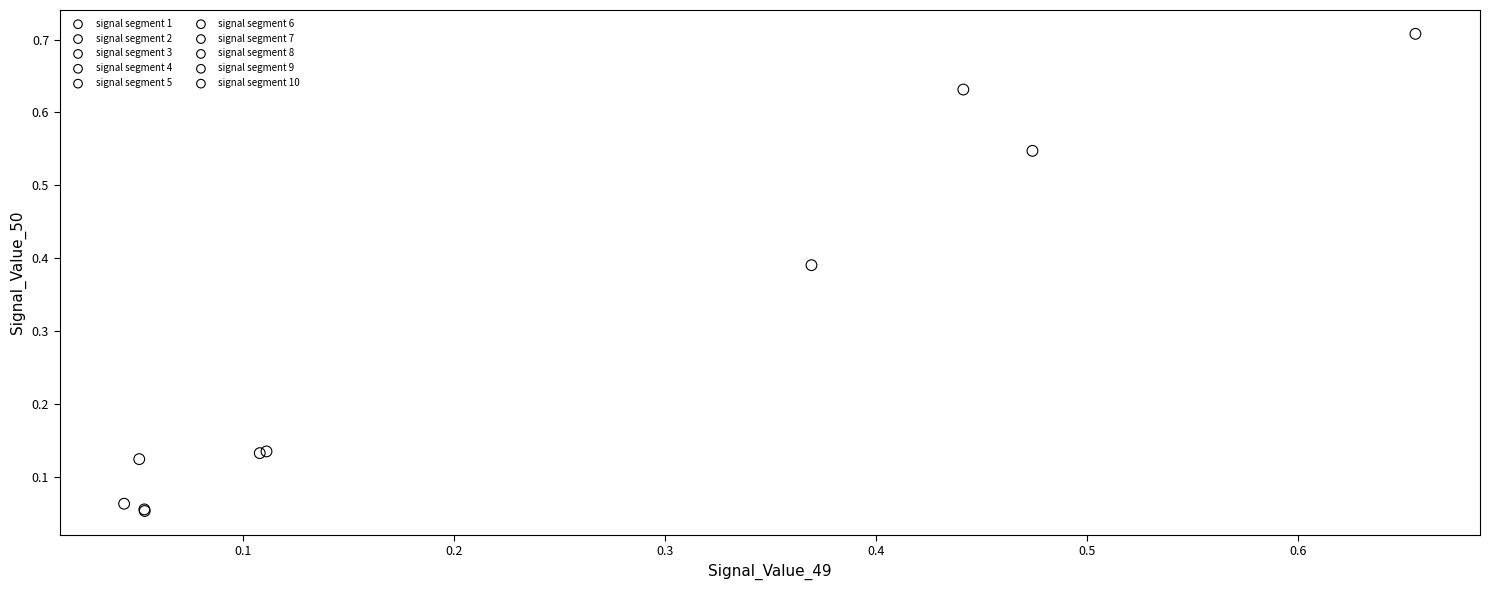

What are all the series names shown in the legend?

signal segment 1, signal segment 2, signal segment 3, signal segment 4, signal segment 5, signal segment 6, signal segment 7, signal segment 8, signal segment 9, signal segment 10